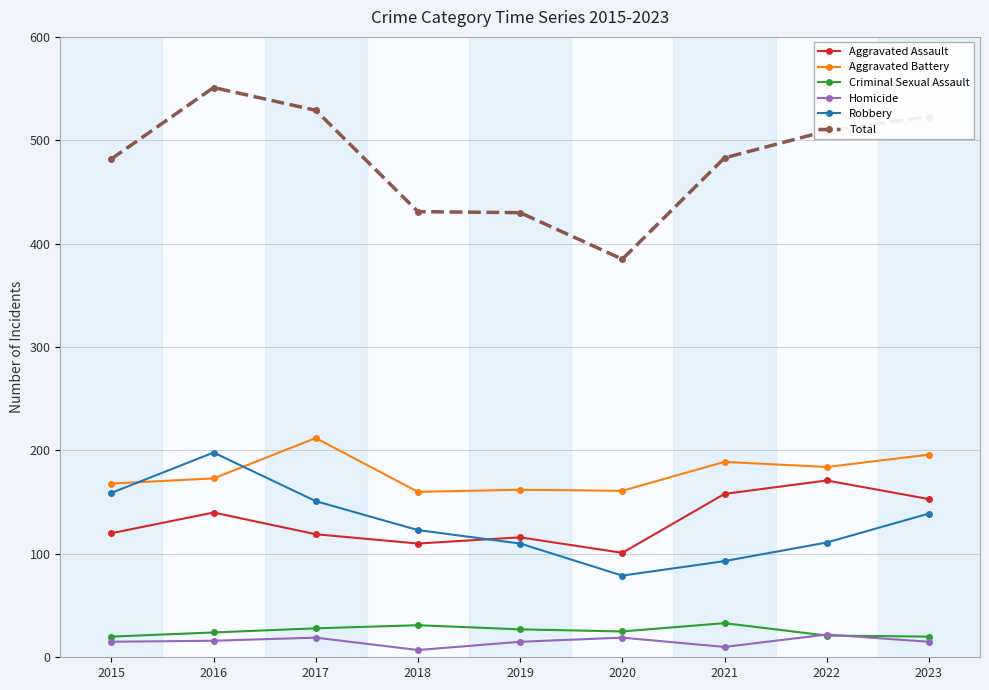

At which category is the sum across all series the highest?

2016